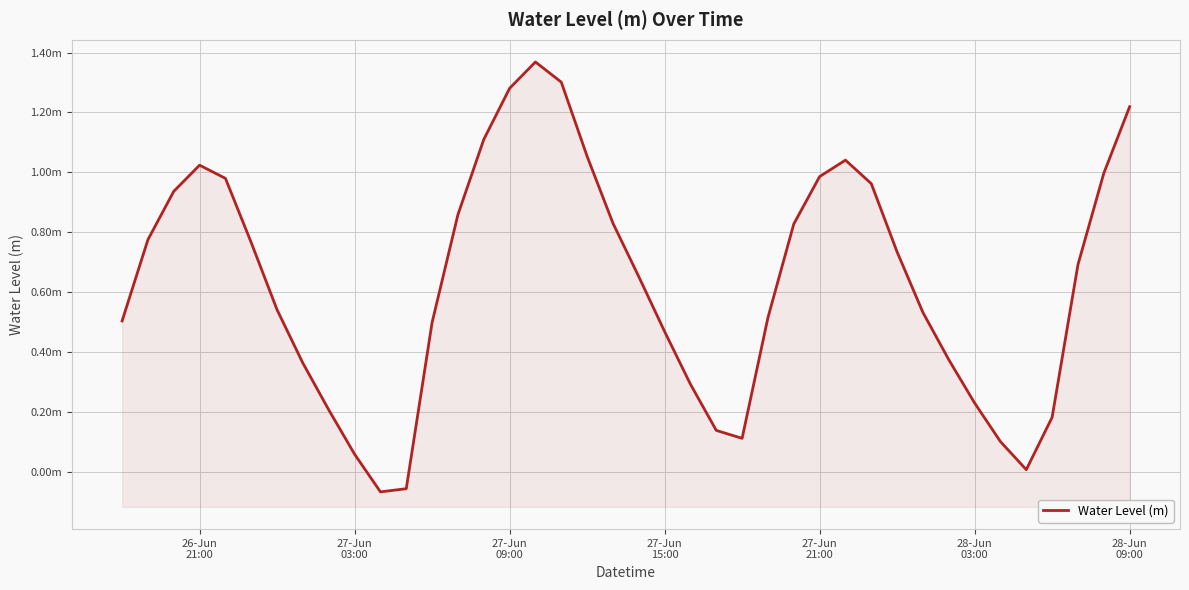

What is the smallest value displayed?

-0.1